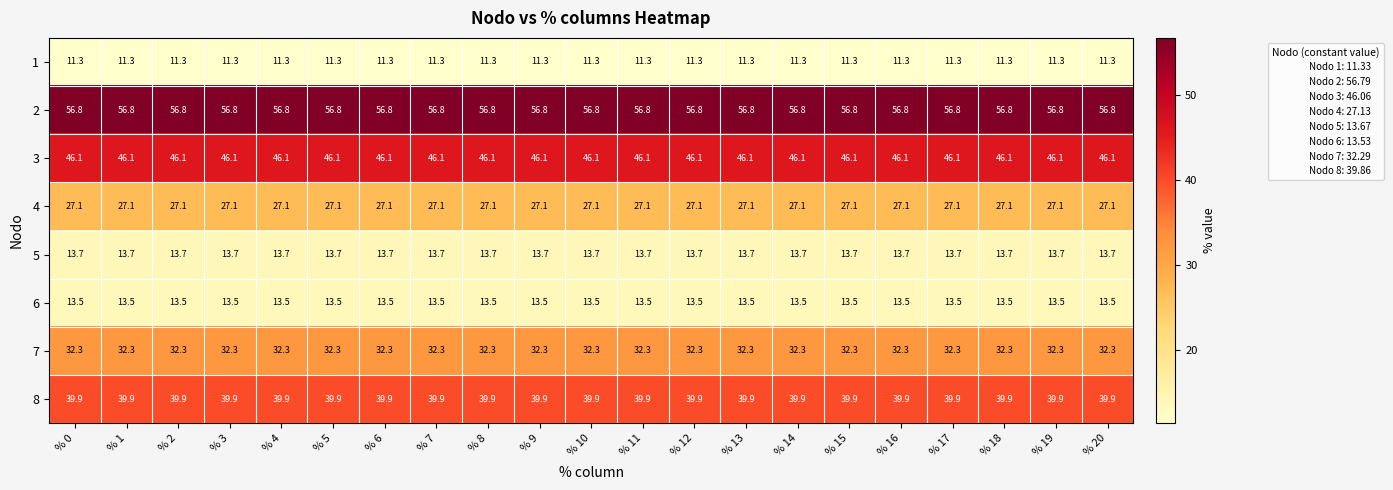

At how many categories does at least one series exceed 22?

21